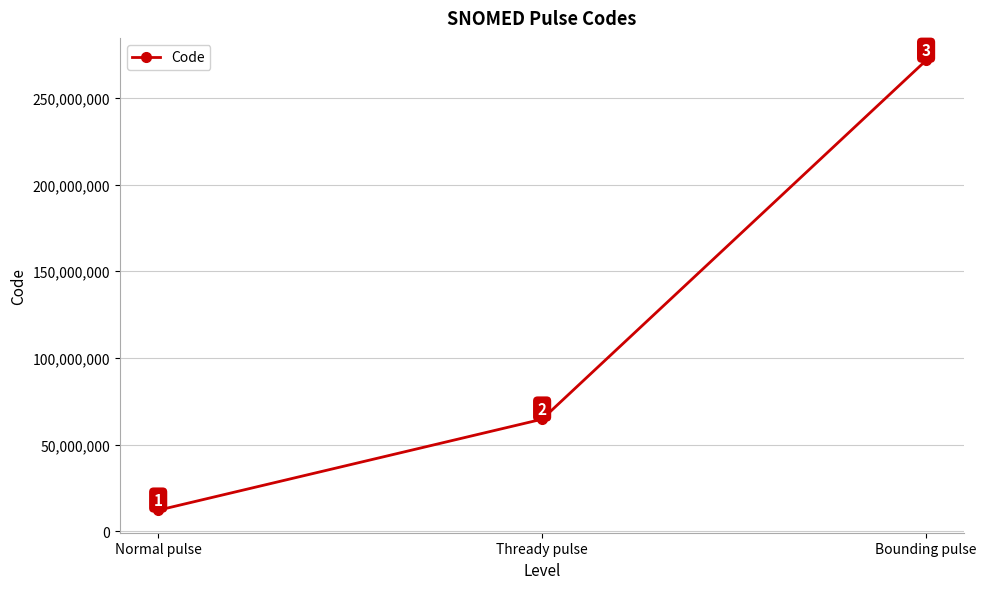

What is the minimum value shown in the chart?

12146004